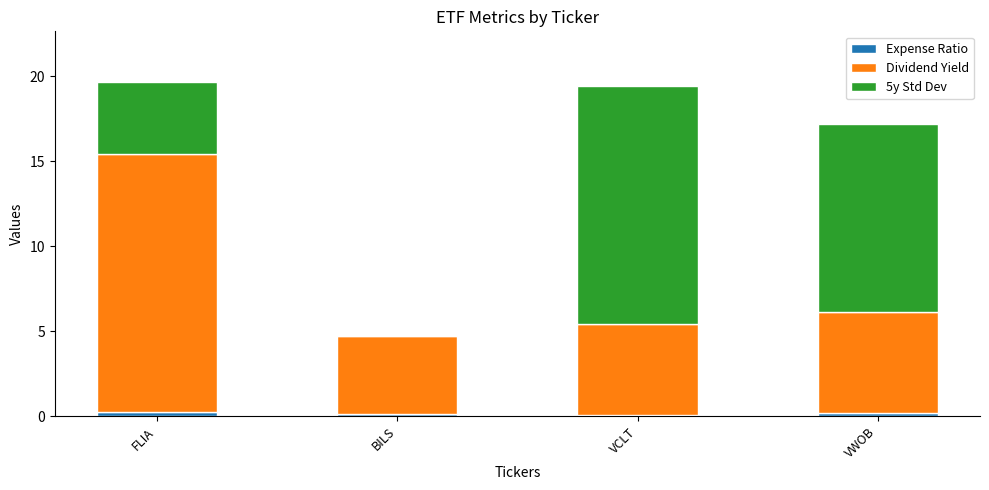

True or false: 5y Std Dev has a value of 0.0 at BILS.

True